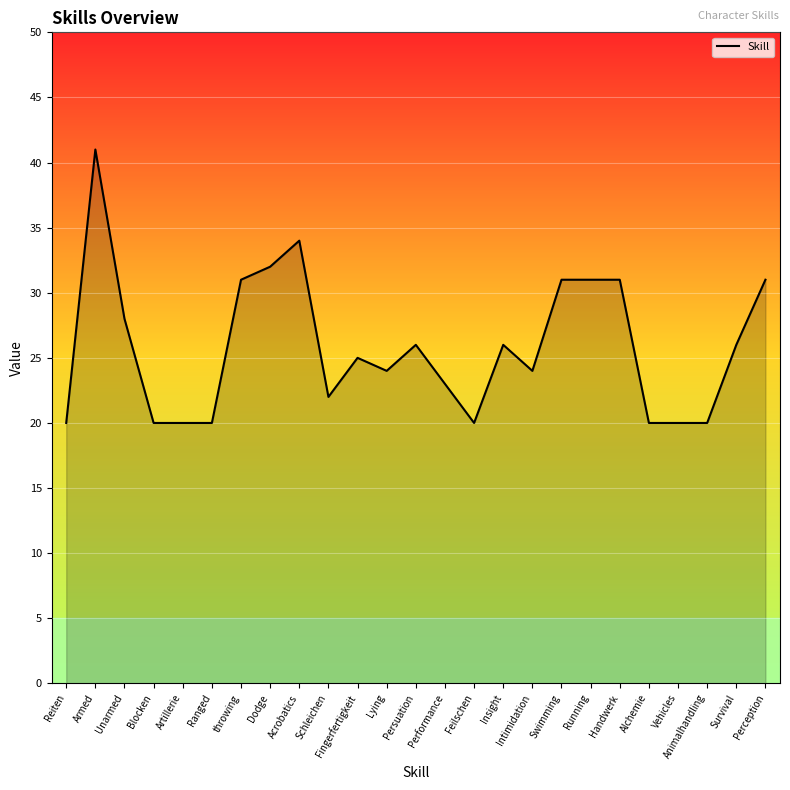

What position from the right is Feilschen?

11